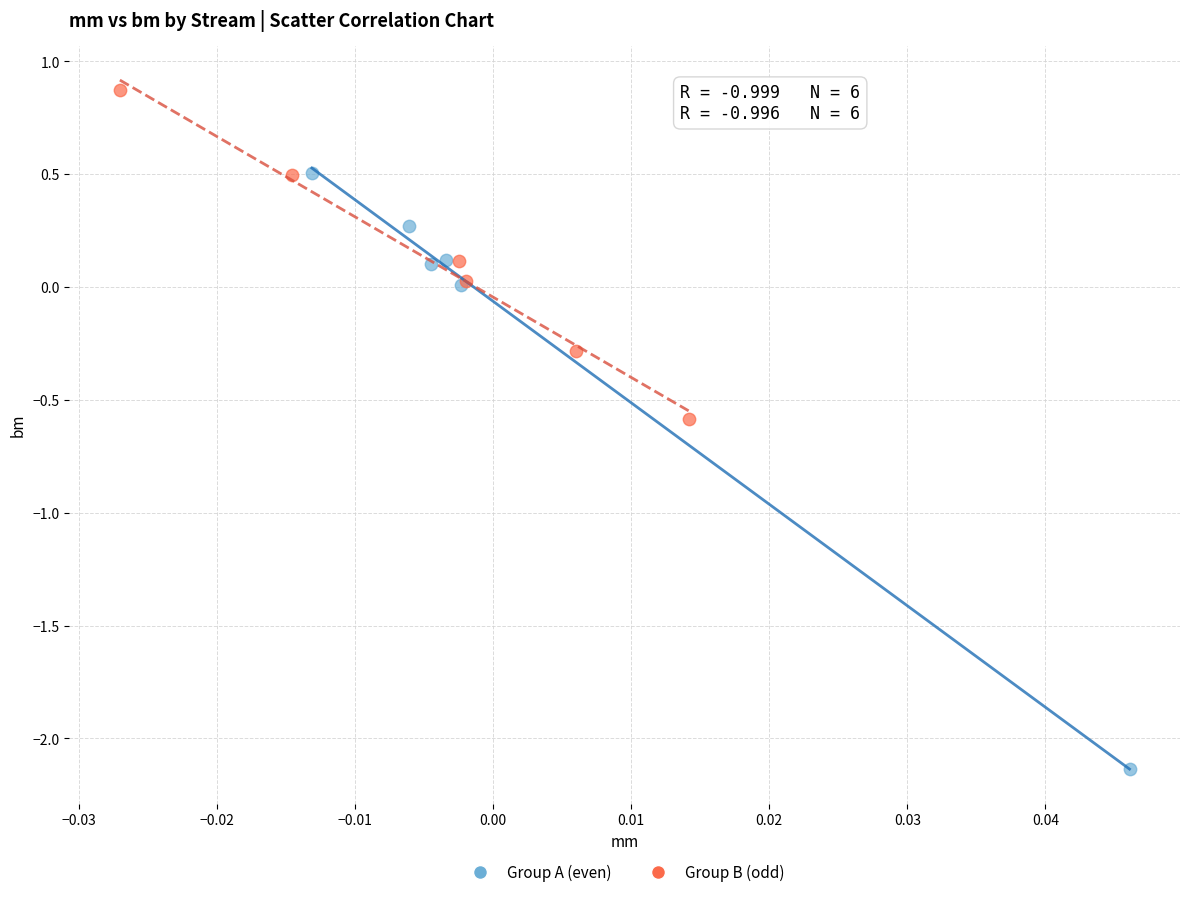

Which series contains the highest Y value?

Group B (odd)